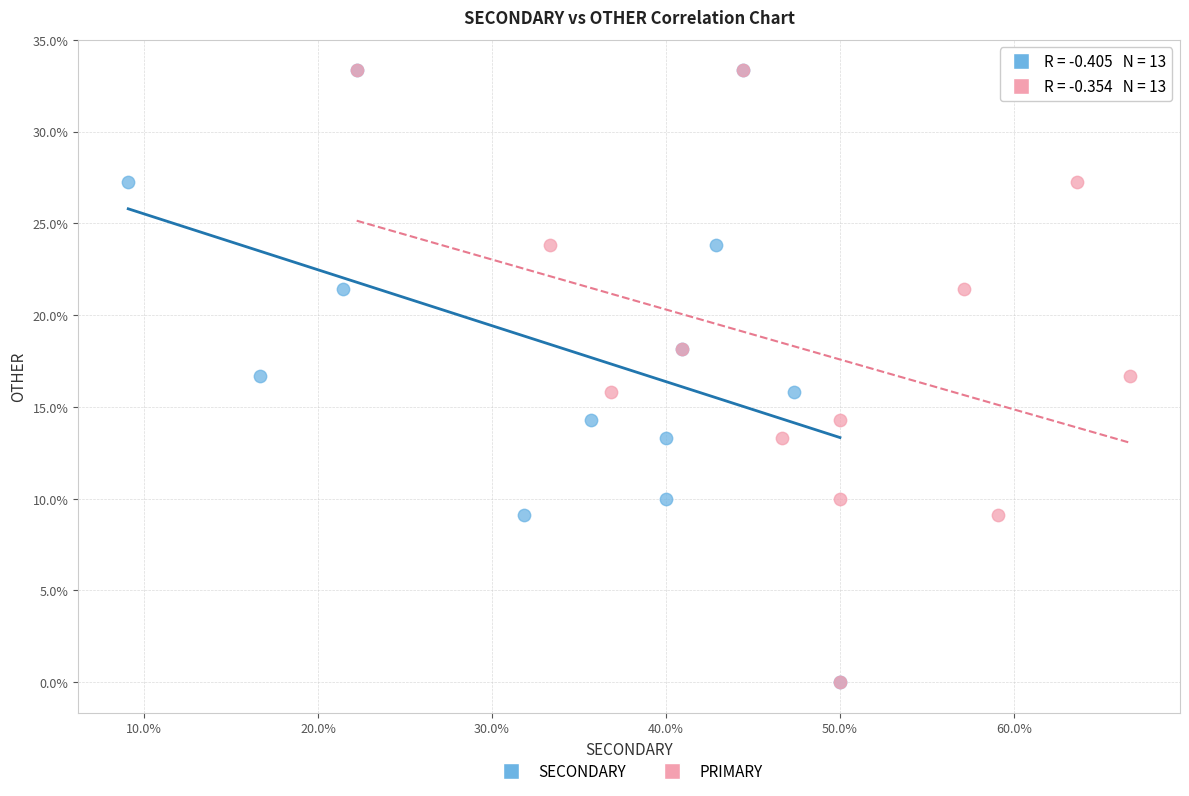

What are all the series names shown in the legend?

SECONDARY, PRIMARY